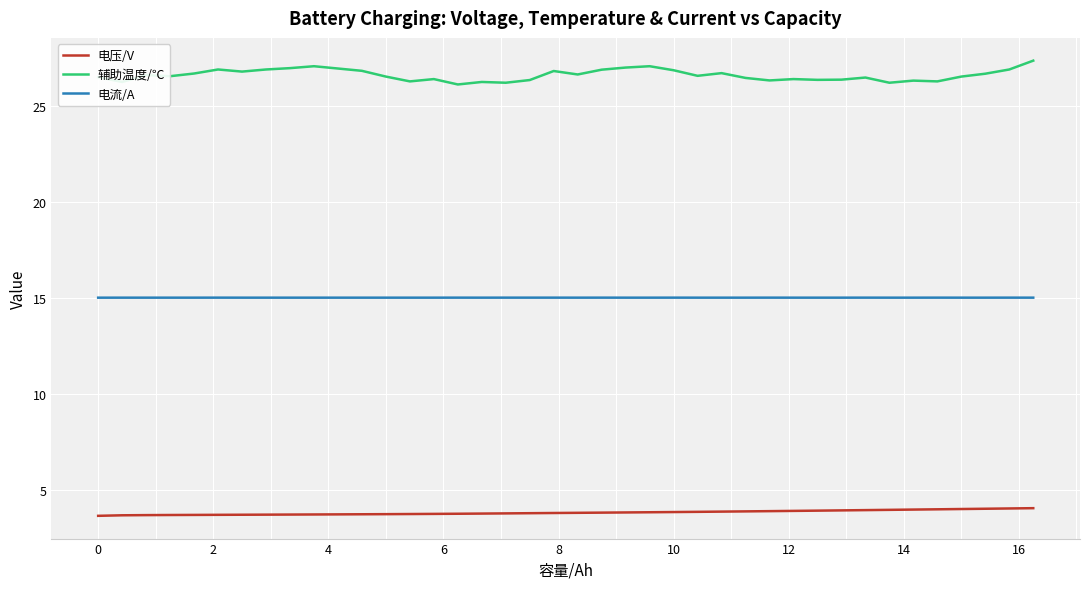

Which series has the largest range (max minus min)?

辅助温度/℃